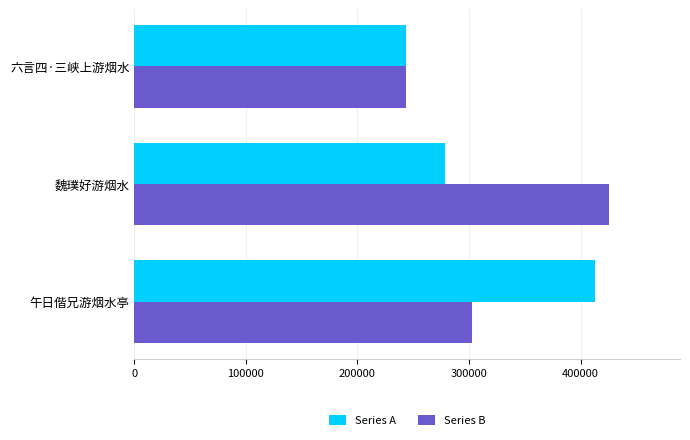

How many series are shown in this chart?

2